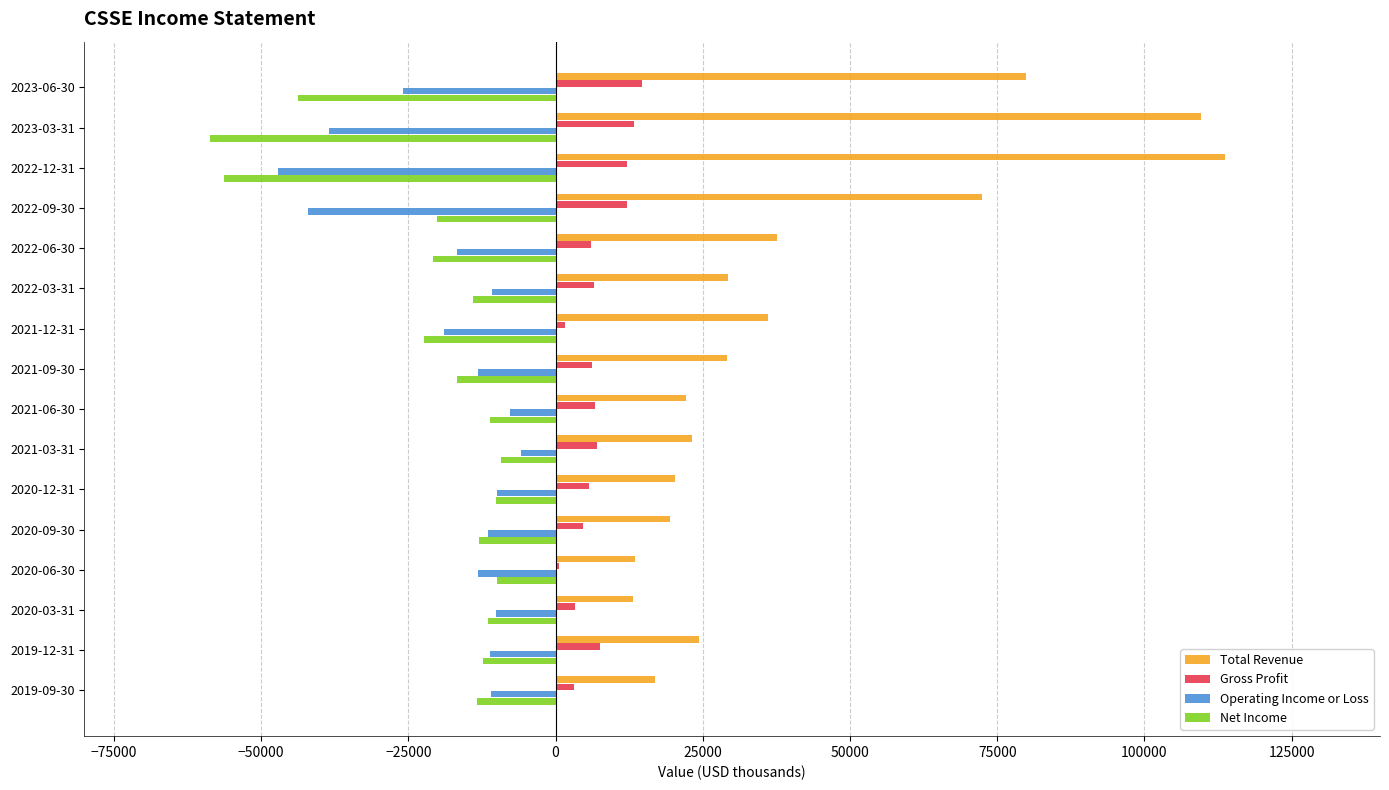

What is the maximum value shown in the chart?

113600